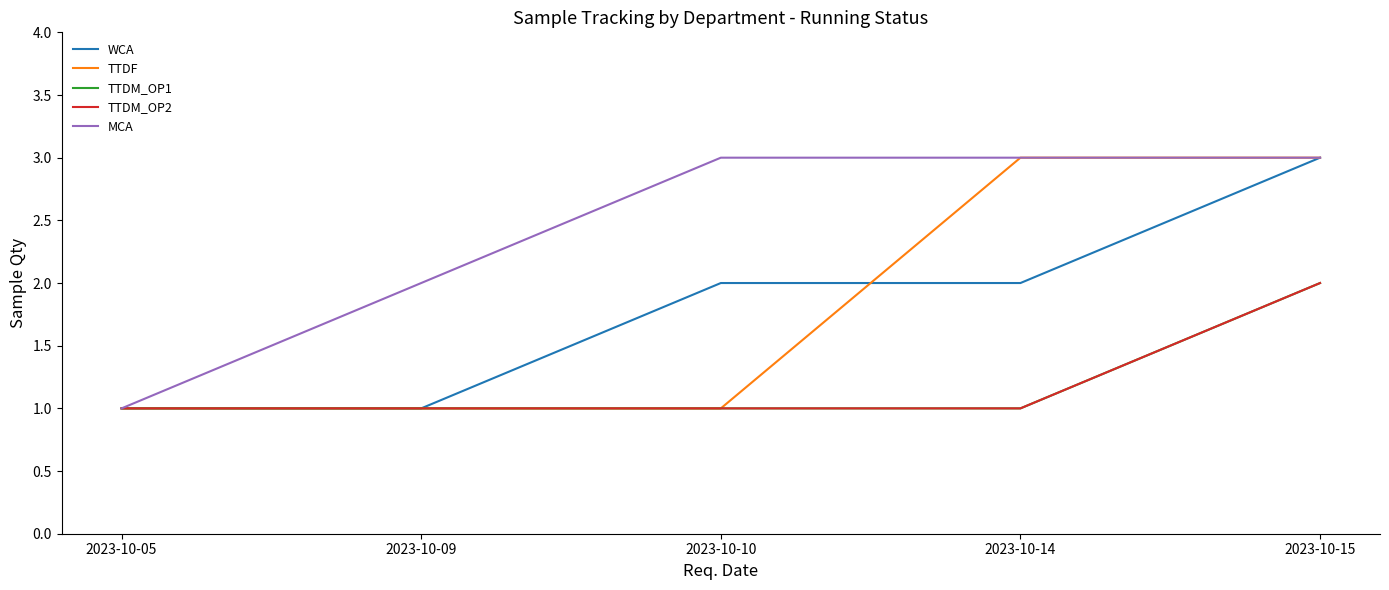

Does the chart display data point markers on the line(s)?

No